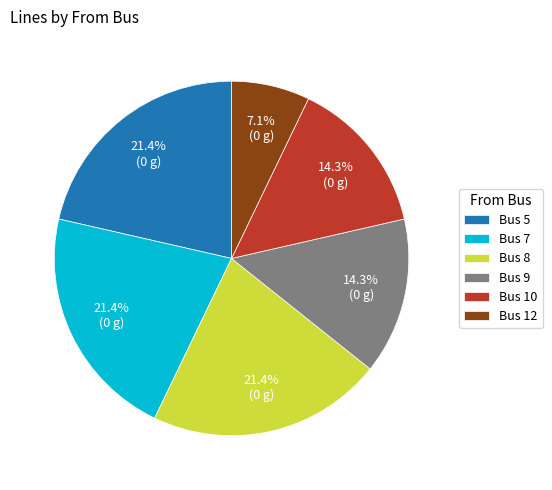

To the nearest percent, what is the difference between the Bus 5 and Bus 12 slice percentages?

14%